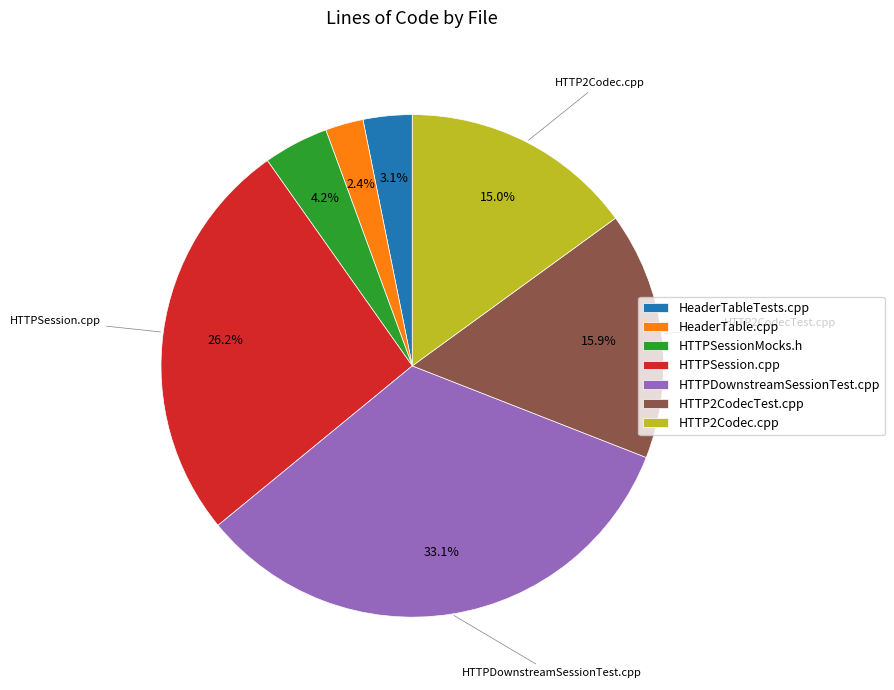

What percentage is the HeaderTable.cpp slice, to the nearest percent?

2%